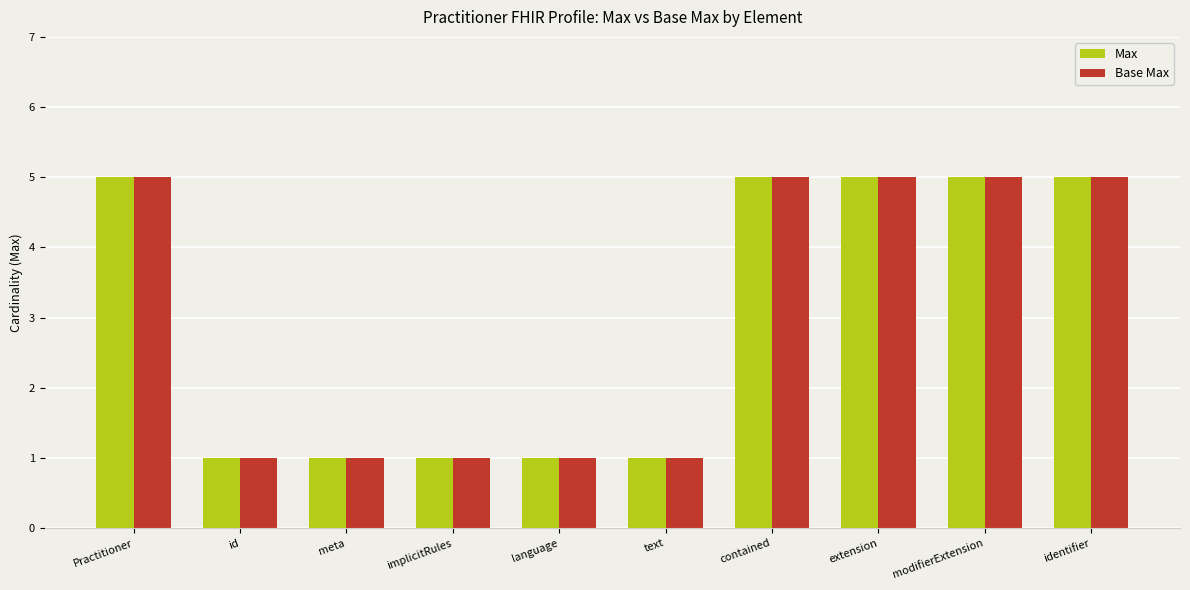

What is the sum of the Base Max values at text and id?

2